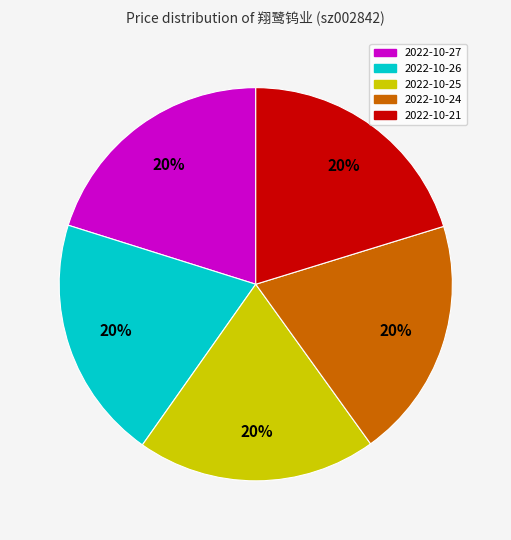

True or false: 2022-10-21 accounts for 20% of the total.

True